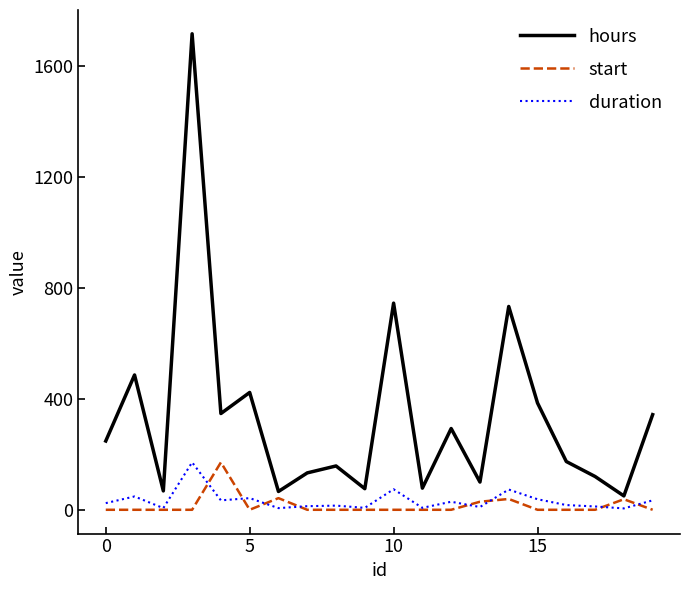

Which series has the largest range (max minus min)?

hours